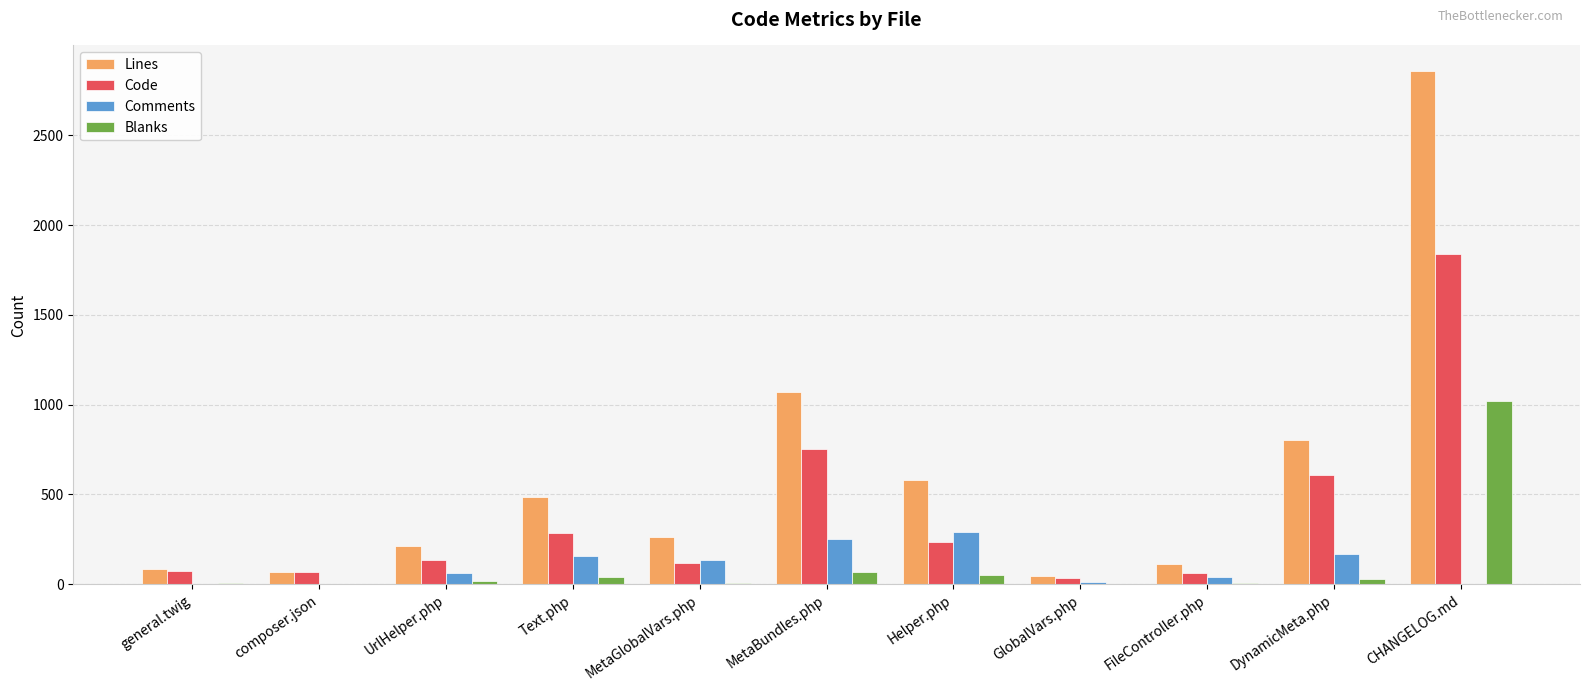

What are all the series names shown in the legend?

Lines, Code, Comments, Blanks